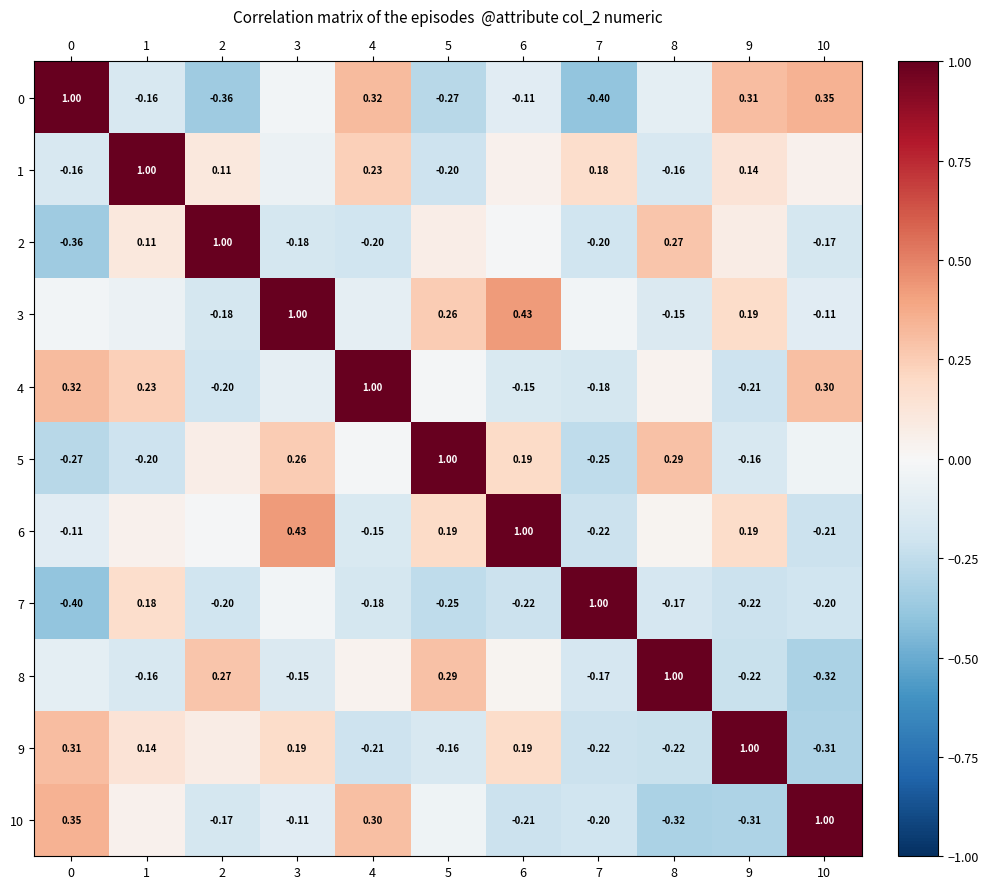

What is the difference between the maximum and second lowest values in the 4 series?

1.2